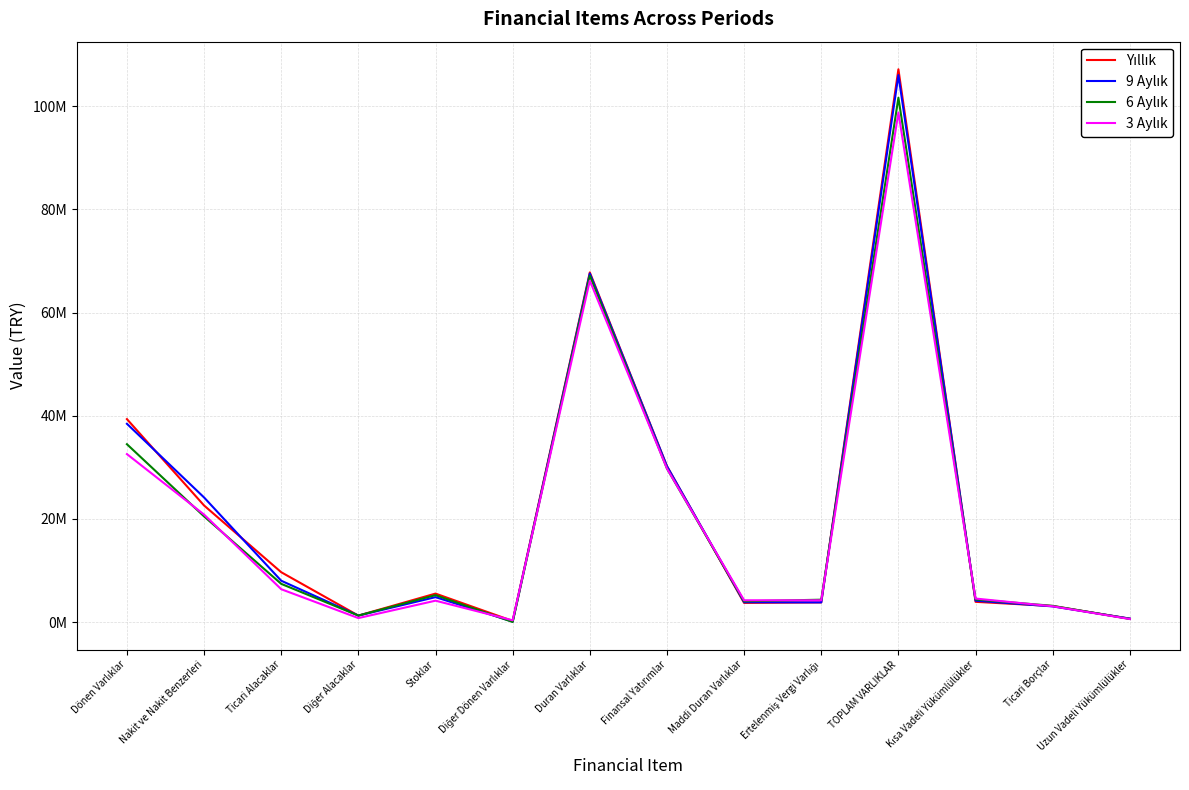

At which category does the chart reach its peak across all series?

TOPLAM VARLIKLAR